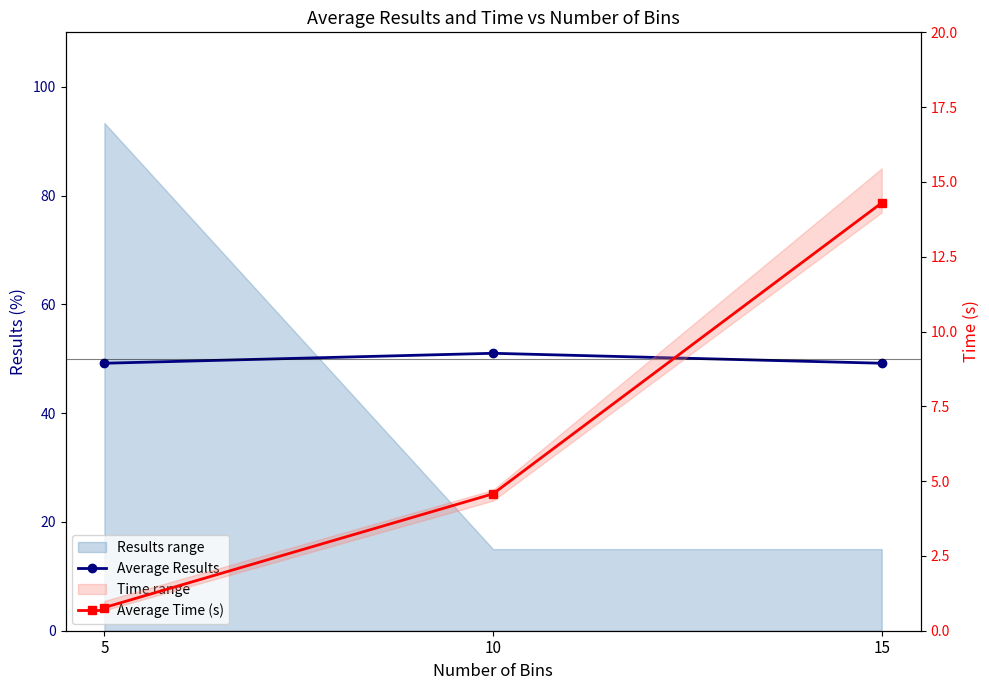

List the series in order of their overall mean, highest first.

Average Results, Average Time (s)